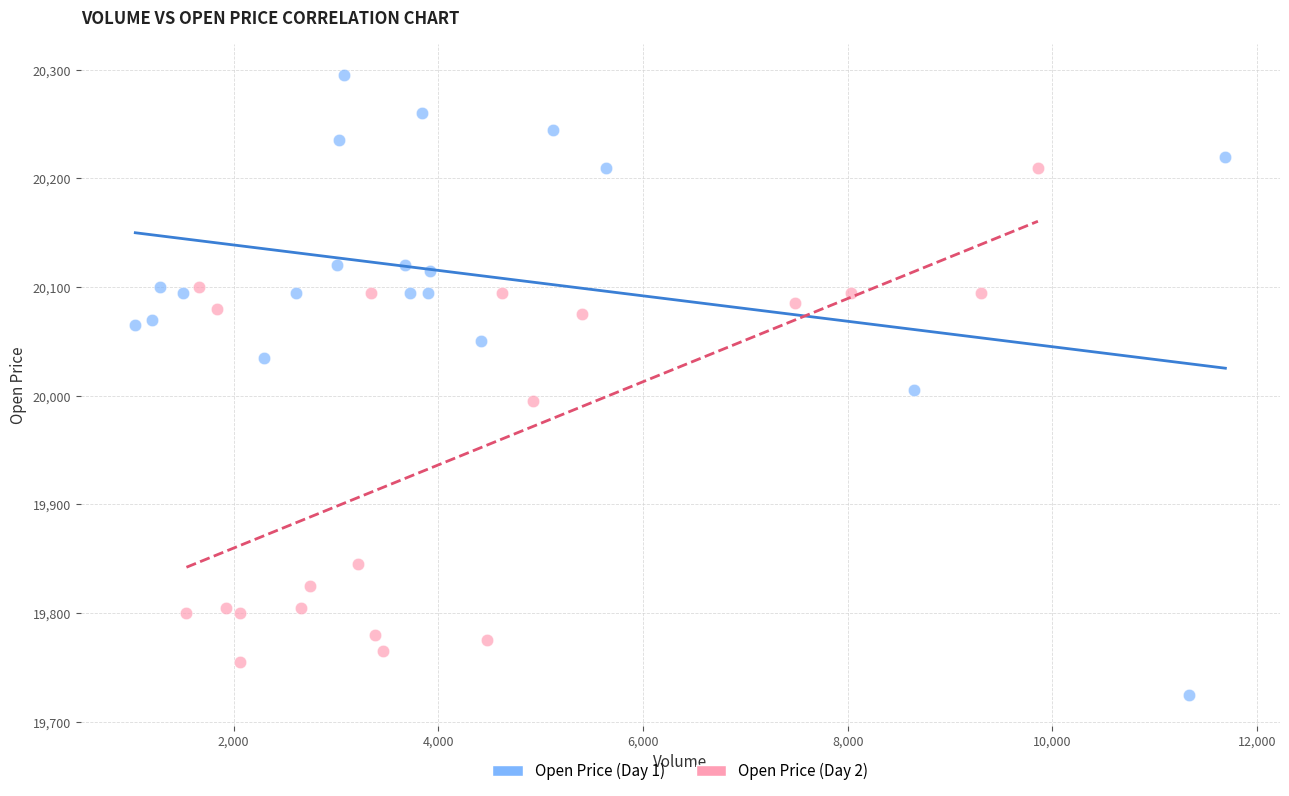

Which series reaches the maximum Y coordinate?

Open Price (Day 1)